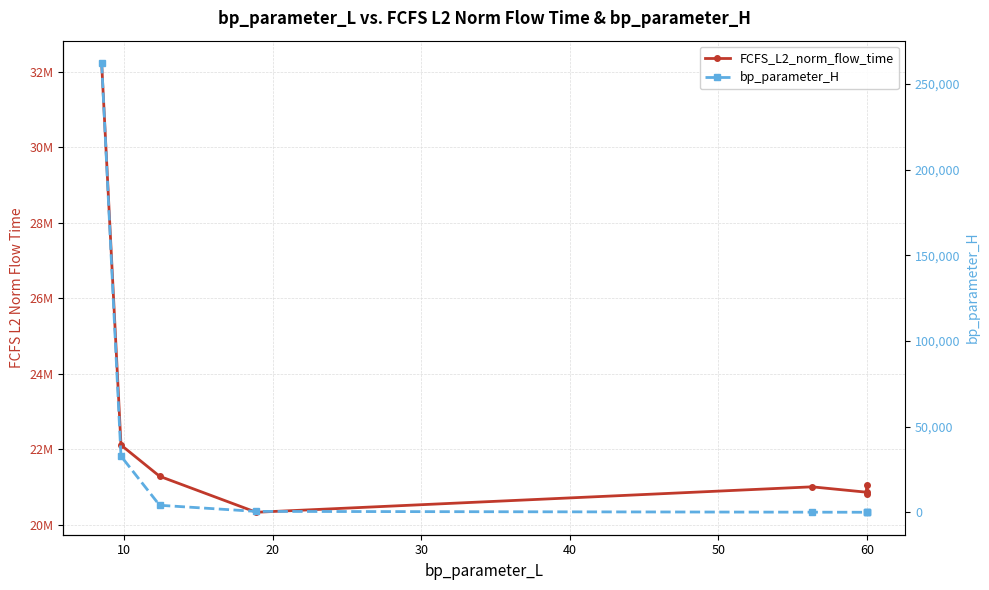

What is the lowest value of the bp_parameter_H series?

12.0